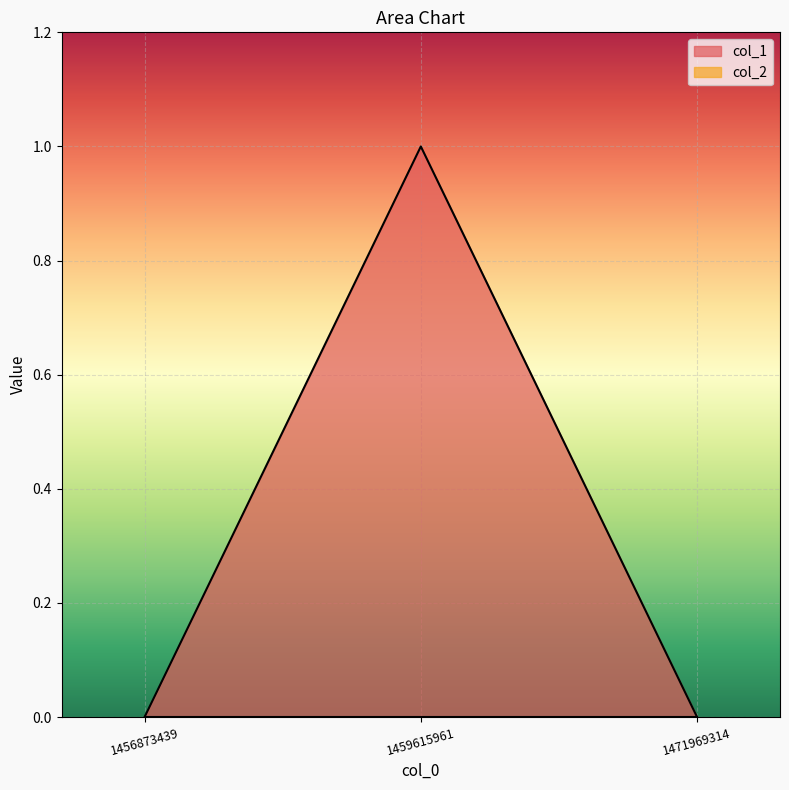

Which category has the highest value across all series?

1459615961